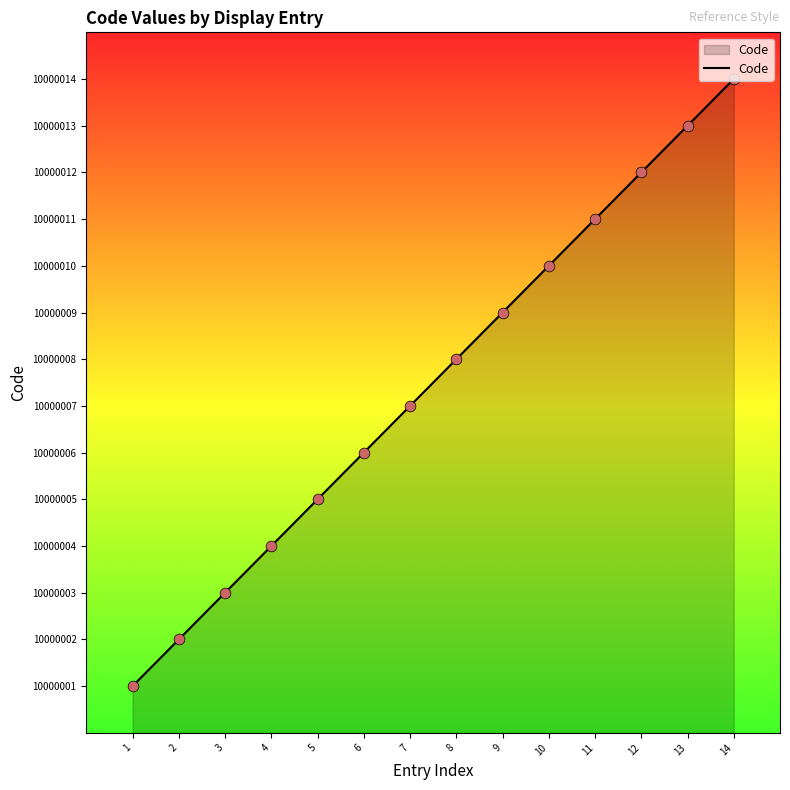

Which has a higher value, 1 or 8?

8